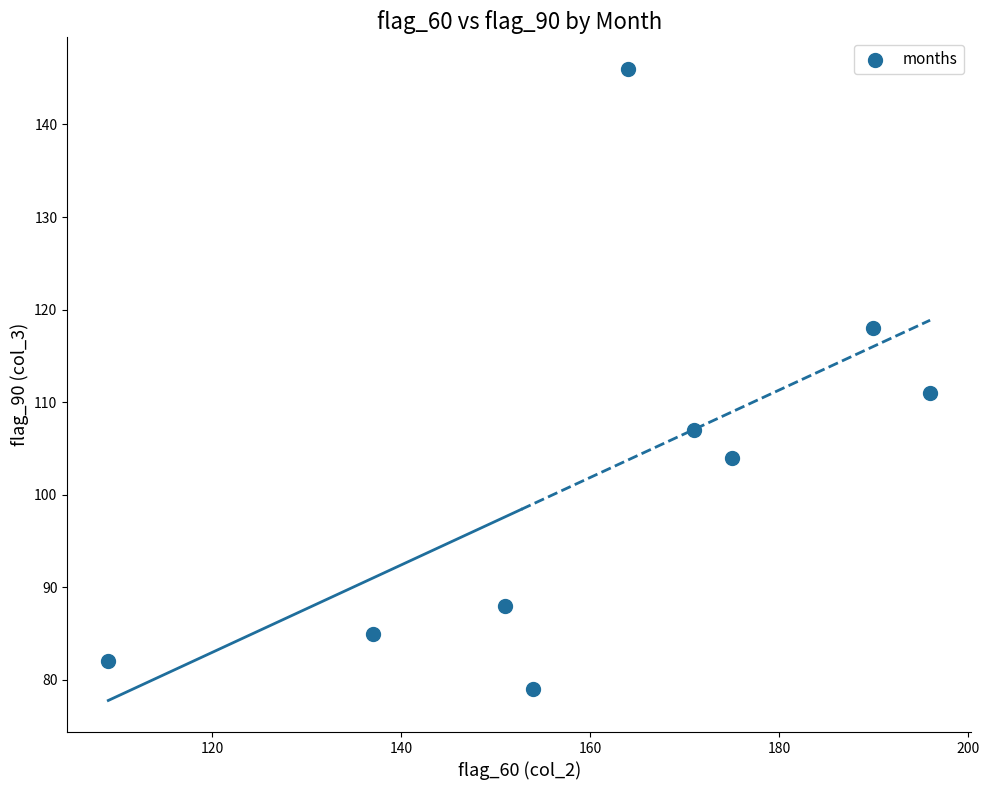

What is the range of Y values (max minus min)?

67